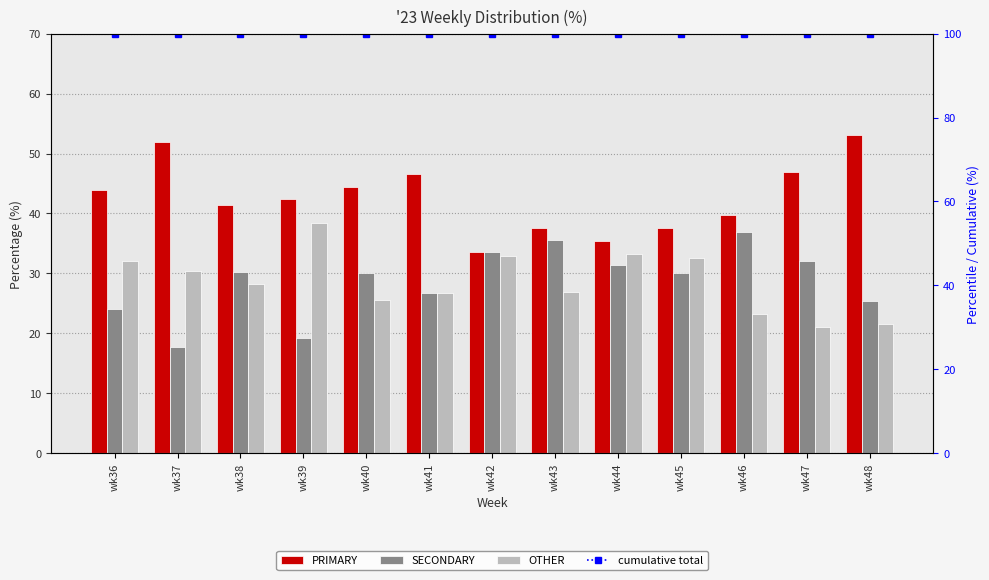

What is the total value across all series at wk42?

200.0